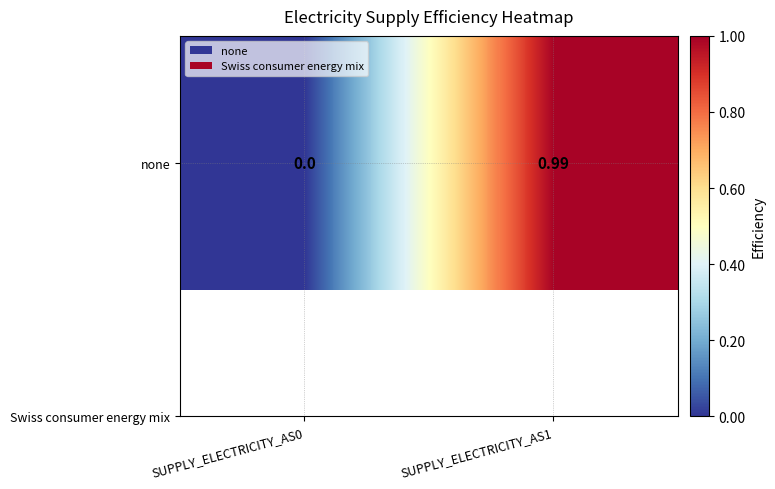

Reading left to right, list all the values displayed in this chart.

SUPPLY_ELECTRICITY_AS0=0.0	SUPPLY_ELECTRICITY_AS1=1.0